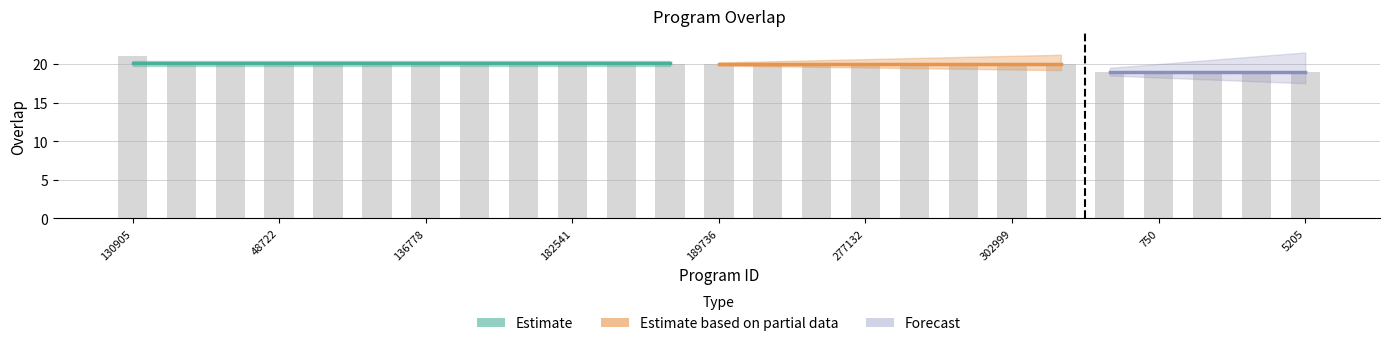

What is the value of the 22nd bar from the left?

19